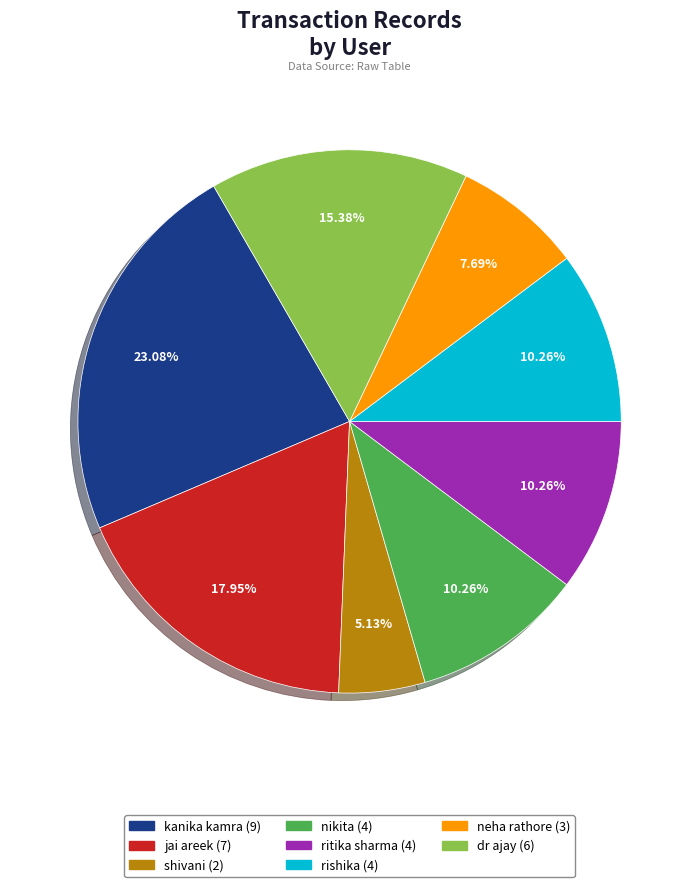

Between ritika sharma and kanika kamra, which is larger?

kanika kamra